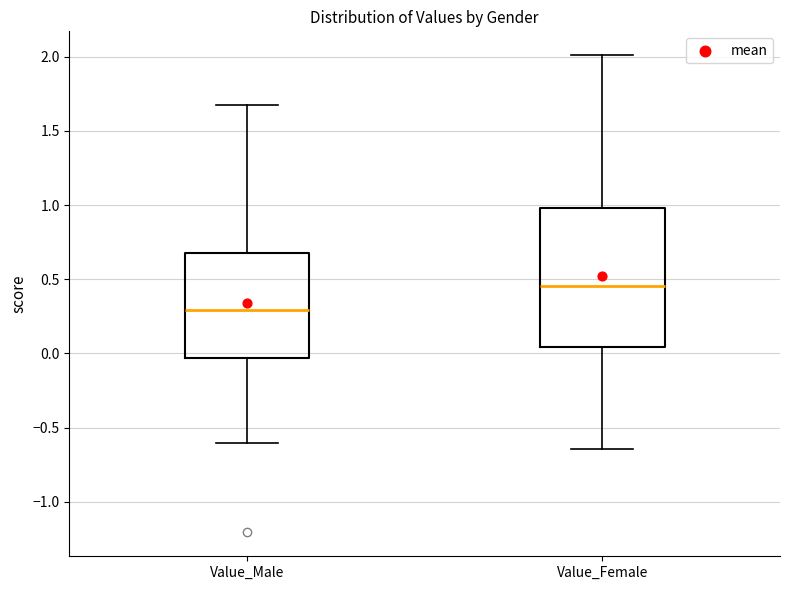

Which box has the lowest median line?

Value_Male